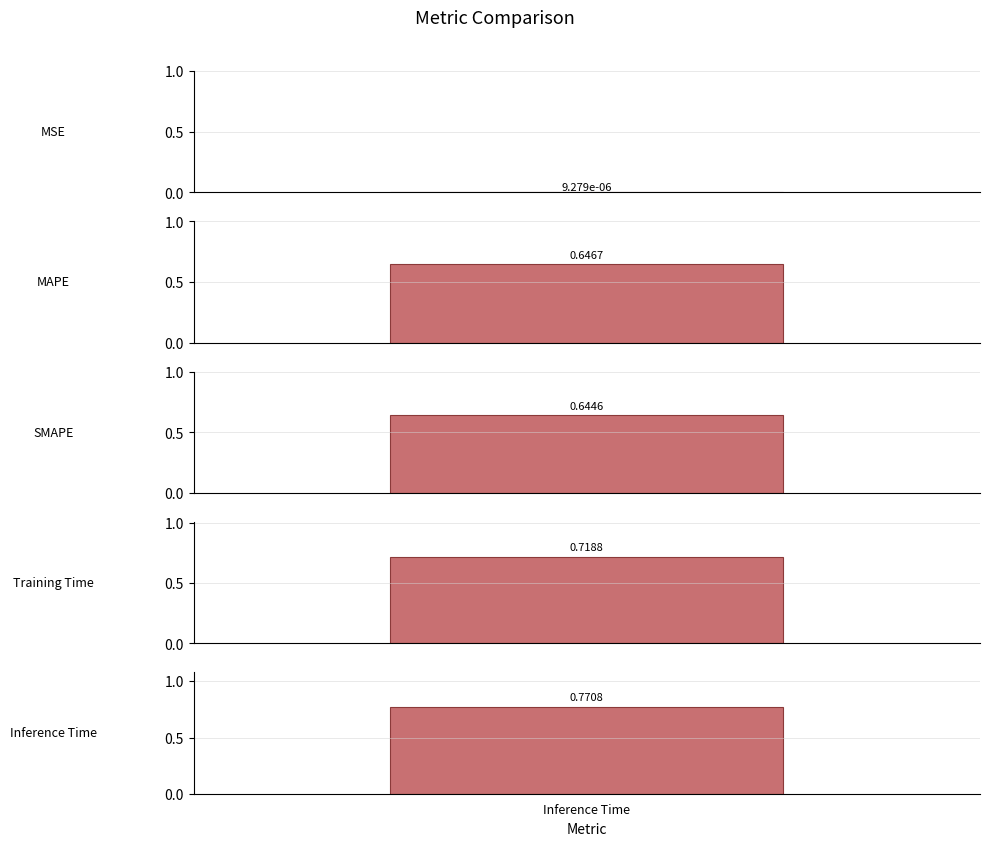

List the labels in order of value, smallest first.

MSE, SMAPE, MAPE, Training Time, Inference Time